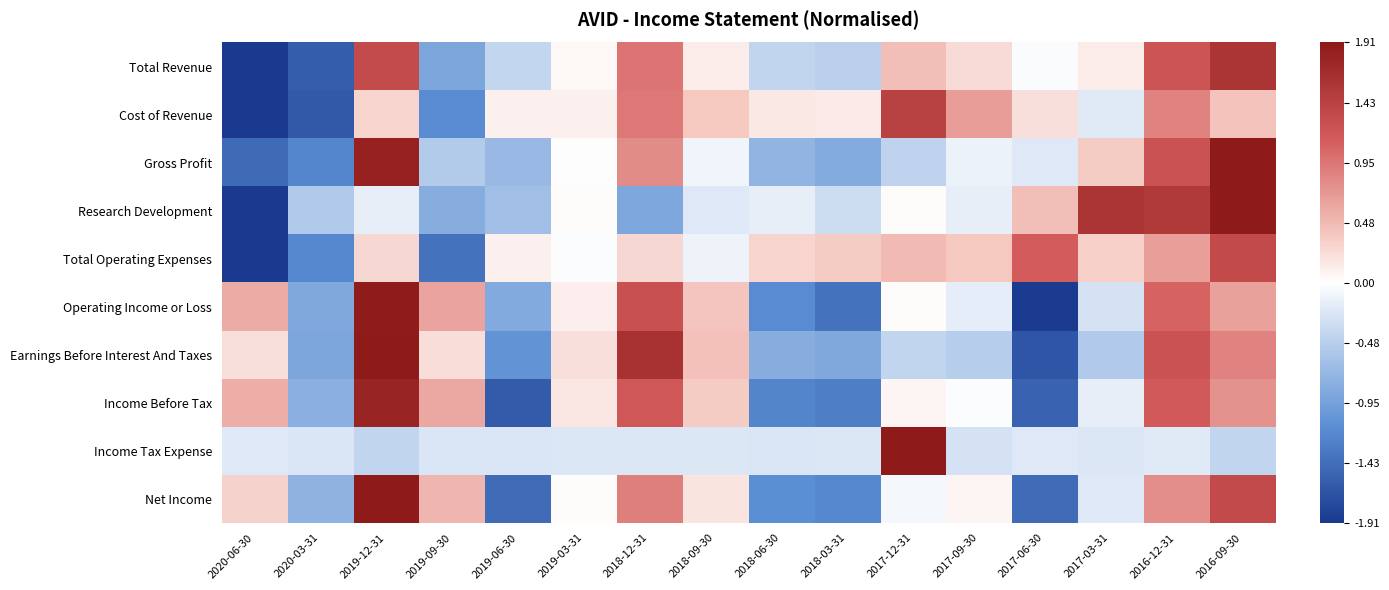

Reading left to right, list all the values displayed in this chart.

Total Revenue: 2020-06-30=-2.3	2020-03-31=-1.6	2019-12-31=1.3	2019-09-30=-0.9	2019-06-30=-0.4	2019-03-31=0.1	2018-12-31=1.0	2018-09-30=0.1	2018-06-30=-0.4	2018-03-31=-0.5	2017-12-31=0.4	2017-09-30=0.2	2017-06-30=-0.0	2017-03-31=0.1	2016-12-31=1.2	2016-09-30=1.6
Cost of Revenue: 2020-06-30=-2.7	2020-03-31=-1.6	2019-12-31=0.3	2019-09-30=-1.2	2019-06-30=0.1	2019-03-31=0.1	2018-12-31=0.9	2018-09-30=0.4	2018-06-30=0.2	2018-03-31=0.1	2017-12-31=1.4	2017-09-30=0.7	2017-06-30=0.2	2017-03-31=-0.2	2016-12-31=0.8	2016-09-30=0.4
Gross Profit: 2020-06-30=-1.5	2020-03-31=-1.2	2019-12-31=1.8	2019-09-30=-0.5	2019-06-30=-0.7	2019-03-31=0.0	2018-12-31=0.8	2018-09-30=-0.1	2018-06-30=-0.7	2018-03-31=-0.8	2017-12-31=-0.4	2017-09-30=-0.1	2017-06-30=-0.2	2017-03-31=0.4	2016-12-31=1.2	2016-09-30=2.1
Research Development: 2020-06-30=-1.9	2020-03-31=-0.5	2019-12-31=-0.2	2019-09-30=-0.8	2019-06-30=-0.6	2019-03-31=0.0	2018-12-31=-0.9	2018-09-30=-0.2	2018-06-30=-0.2	2018-03-31=-0.3	2017-12-31=0.0	2017-09-30=-0.2	2017-06-30=0.4	2017-03-31=1.6	2016-12-31=1.5	2016-09-30=2.2
Total Operating Expenses: 2020-06-30=-2.9	2020-03-31=-1.2	2019-12-31=0.3	2019-09-30=-1.4	2019-06-30=0.1	2019-03-31=-0.0	2018-12-31=0.3	2018-09-30=-0.1	2018-06-30=0.3	2018-03-31=0.3	2017-12-31=0.5	2017-09-30=0.4	2017-06-30=1.1	2017-03-31=0.3	2016-12-31=0.7	2016-09-30=1.3
Operating Income or Loss: 2020-06-30=0.6	2020-03-31=-0.9	2019-12-31=1.9	2019-09-30=0.6	2019-06-30=-0.9	2019-03-31=0.1	2018-12-31=1.3	2018-09-30=0.4	2018-06-30=-1.2	2018-03-31=-1.4	2017-12-31=0.0	2017-09-30=-0.2	2017-06-30=-1.9	2017-03-31=-0.3	2016-12-31=1.1	2016-09-30=0.6
Earnings Before Interest And Taxes: 2020-06-30=0.2	2020-03-31=-0.9	2019-12-31=2.0	2019-09-30=0.2	2019-06-30=-1.1	2019-03-31=0.2	2018-12-31=1.6	2018-09-30=0.4	2018-06-30=-0.8	2018-03-31=-0.9	2017-12-31=-0.4	2017-09-30=-0.5	2017-06-30=-1.6	2017-03-31=-0.5	2016-12-31=1.2	2016-09-30=0.9
Income Before Tax: 2020-06-30=0.6	2020-03-31=-0.8	2019-12-31=1.8	2019-09-30=0.6	2019-06-30=-1.6	2019-03-31=0.2	2018-12-31=1.2	2018-09-30=0.3	2018-06-30=-1.2	2018-03-31=-1.3	2017-12-31=0.1	2017-09-30=-0.0	2017-06-30=-1.5	2017-03-31=-0.2	2016-12-31=1.2	2016-09-30=0.8
Income Tax Expense: 2020-06-30=-0.2	2020-03-31=-0.2	2019-12-31=-0.4	2019-09-30=-0.3	2019-06-30=-0.2	2019-03-31=-0.2	2018-12-31=-0.2	2018-09-30=-0.2	2018-06-30=-0.2	2018-03-31=-0.2	2017-12-31=3.9	2017-09-30=-0.3	2017-06-30=-0.2	2017-03-31=-0.2	2016-12-31=-0.2	2016-09-30=-0.4
Net Income: 2020-06-30=0.3	2020-03-31=-0.8	2019-12-31=2.2	2019-09-30=0.5	2019-06-30=-1.4	2019-03-31=0.0	2018-12-31=0.9	2018-09-30=0.2	2018-06-30=-1.1	2018-03-31=-1.2	2017-12-31=-0.1	2017-09-30=0.1	2017-06-30=-1.5	2017-03-31=-0.2	2016-12-31=0.8	2016-09-30=1.3